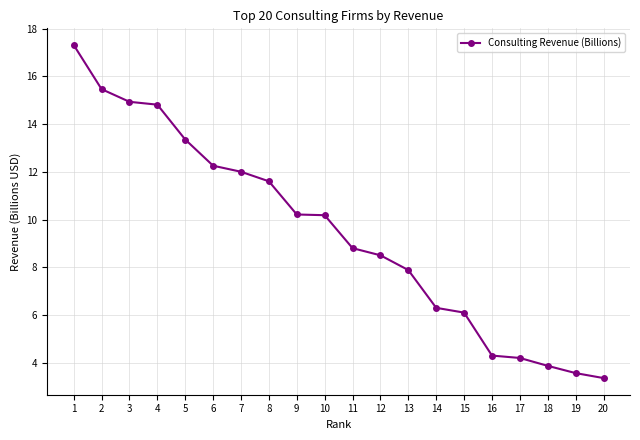

At which category does the chart reach its minimum across all series?

20